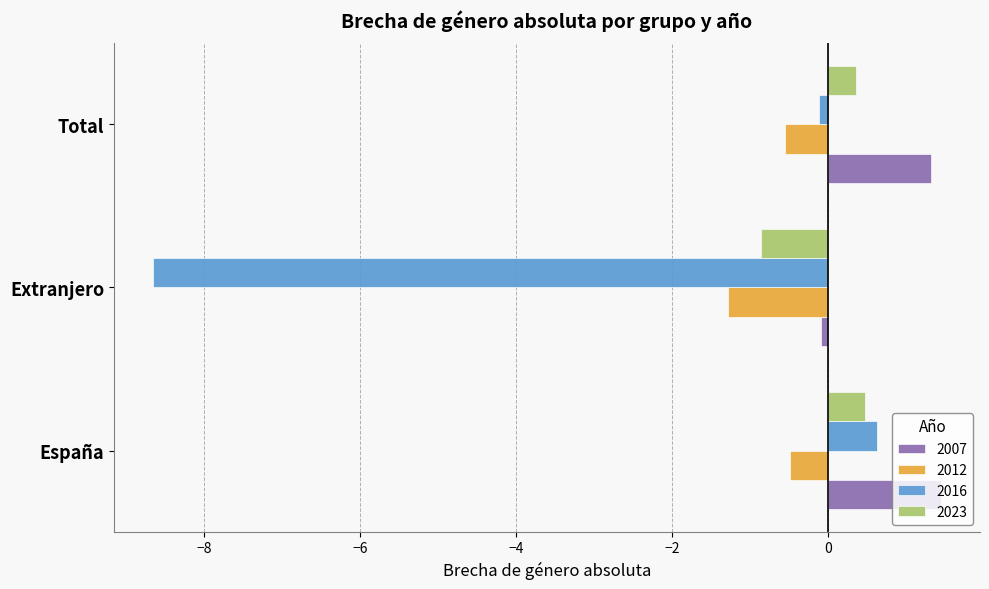

Which series has the largest total across all categories?

2007